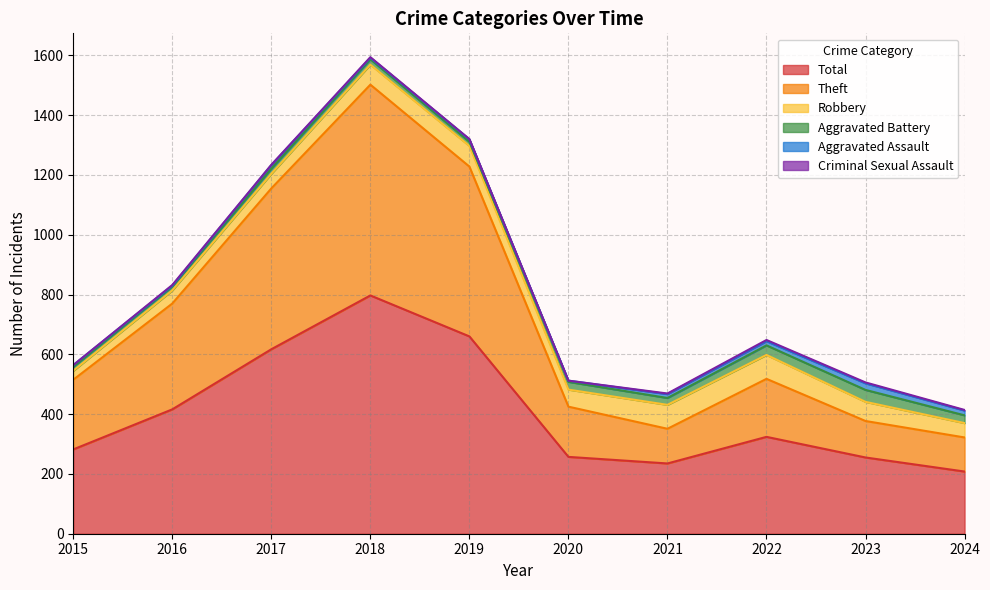

Reading left to right, transcribe all the data shown in this chart.

Total: 2015=282	2016=416	2017=617	2018=797	2019=660	2020=257	2021=235	2022=324	2023=255	2024=208
Theft: 2015=233	2016=354	2017=538	2018=705	2019=568	2020=168	2021=116	2022=194	2023=122	2024=114
Robbery: 2015=30	2016=44	2017=49	2018=67	2019=69	2020=57	2021=80	2022=80	2023=64	2024=48
Aggravated Battery: 2015=13	2016=13	2017=17	2018=18	2019=14	2020=26	2021=23	2022=32	2023=40	2024=26
Aggravated Assault: 2015=6	2016=3	2017=12	2018=5	2019=8	2020=4	2021=13	2022=14	2023=22	2024=16
Criminal Sexual Assault: 2015=0	2016=2	2017=1	2018=2	2019=1	2020=0	2021=2	2022=4	2023=3	2024=2